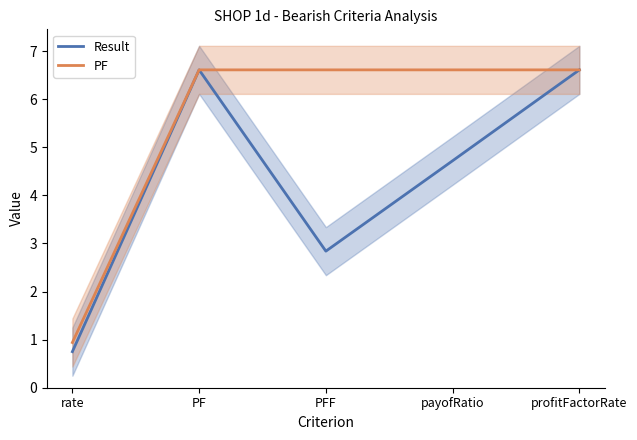

What is the label of the 2nd point from the right?

payofRatio